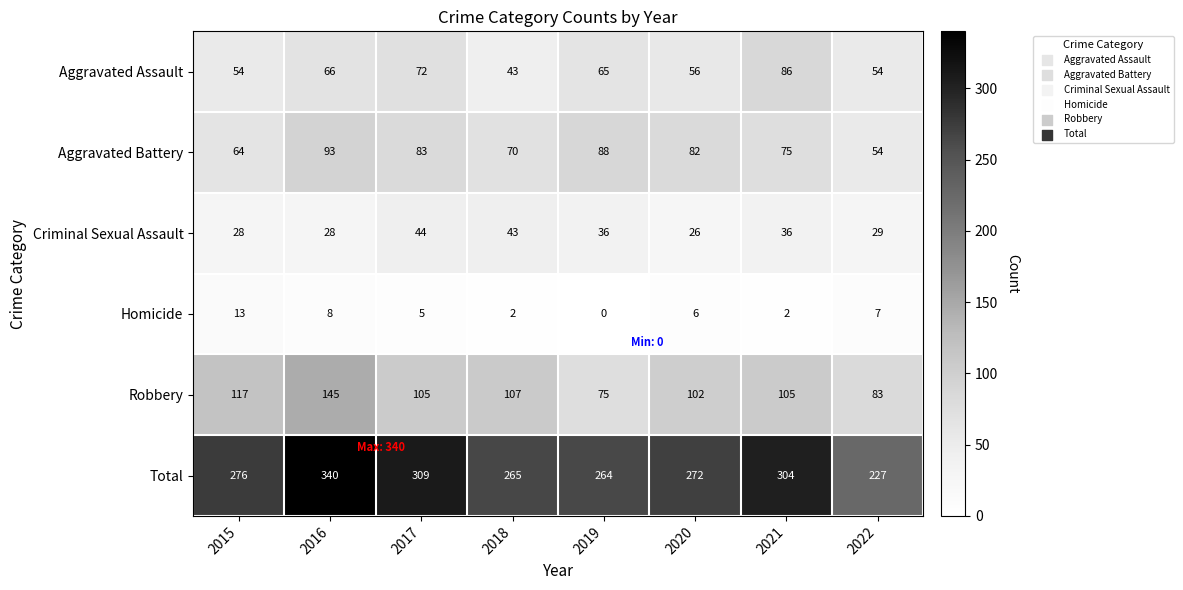

At how many categories does at least one series exceed 169?

8